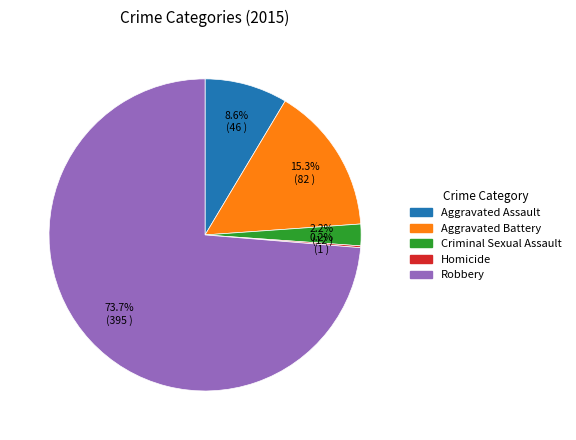

Combined, do Robbery and Criminal Sexual Assault account for over 50%?

Yes